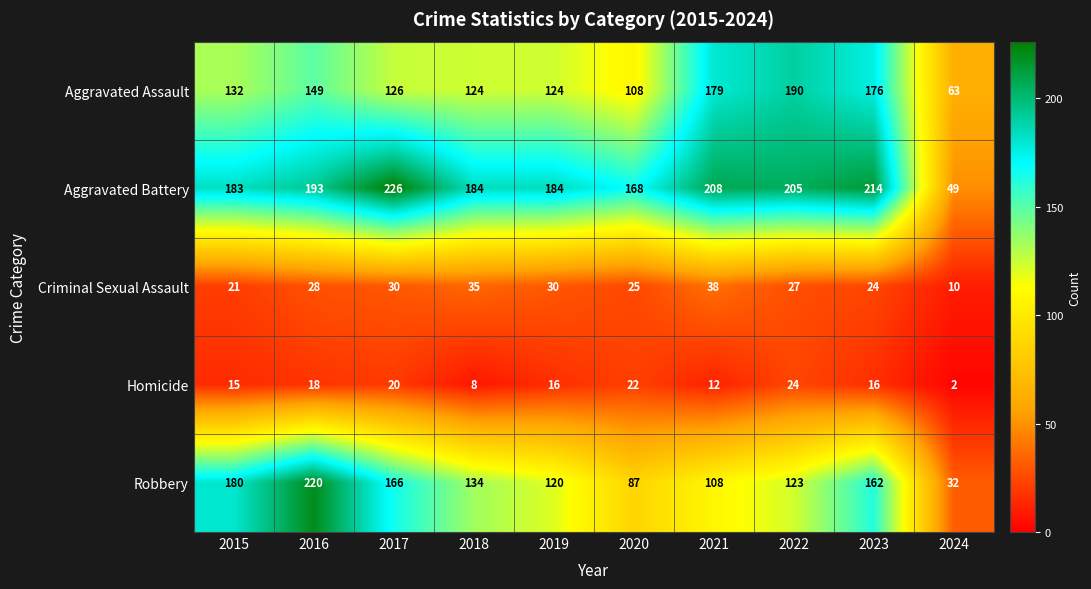

What is the total value across all series at 2017?

568